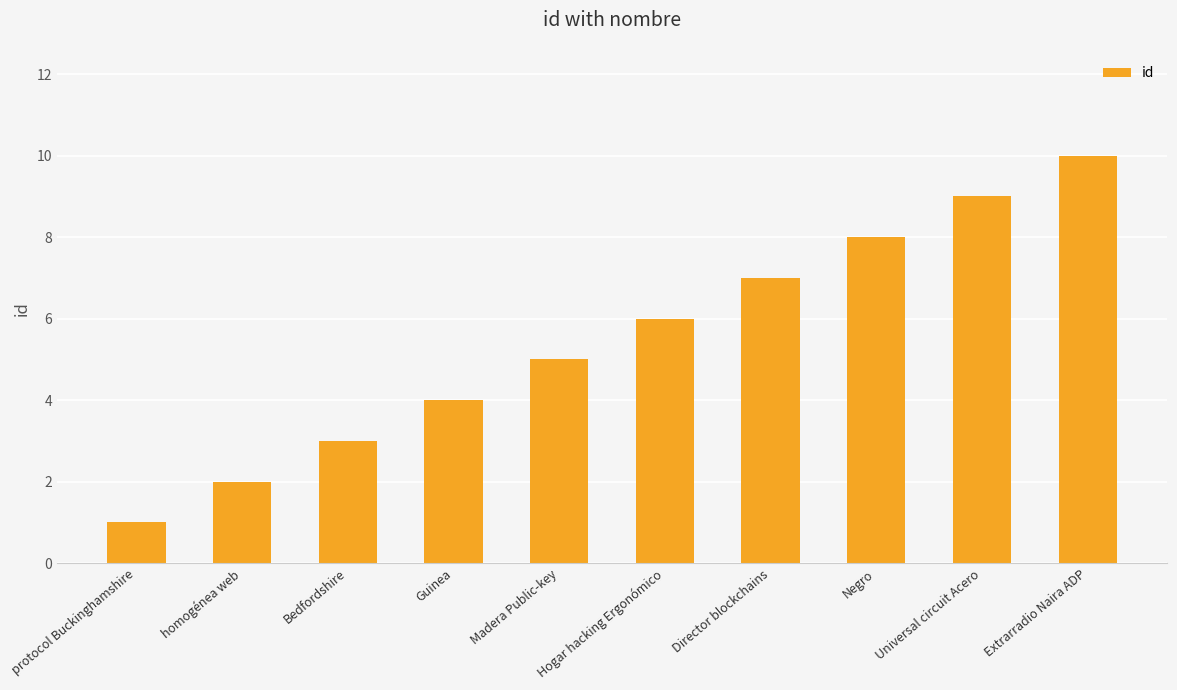

What is the sum of the values at homogénea web and Guinea?

6